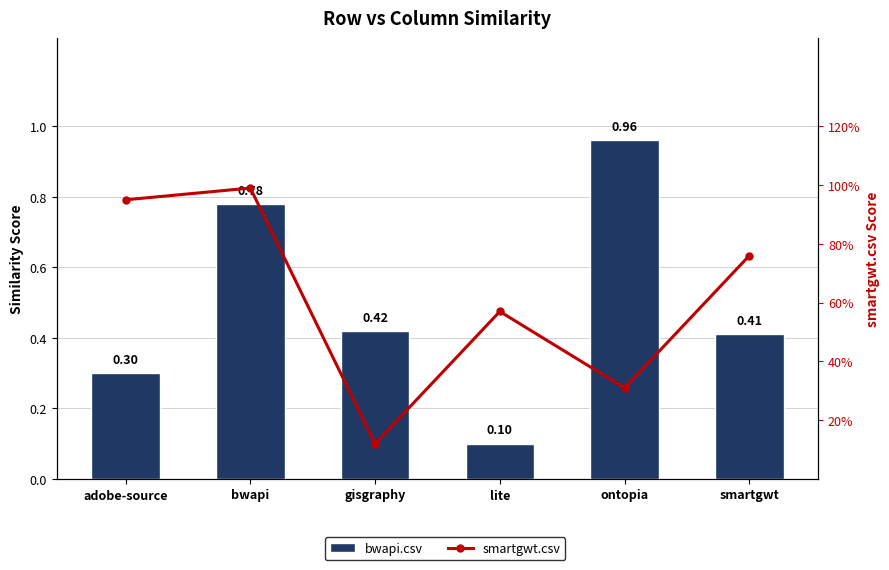

What is the sum of all bwapi.csv values?

3.0